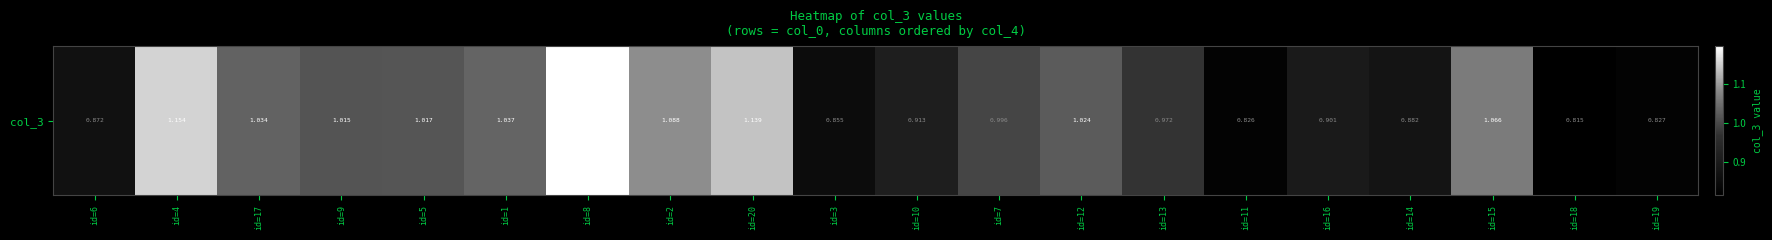

The chart shows a value of 1.4 at id=14. True or false?

False